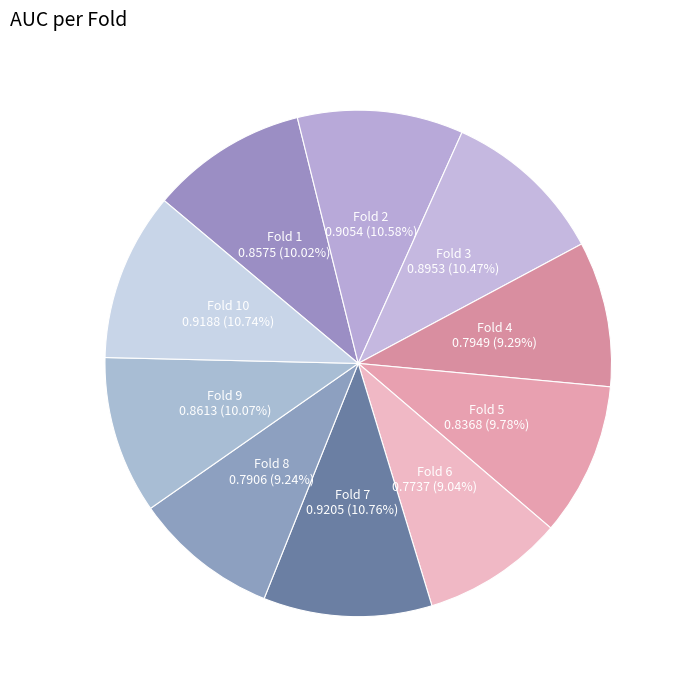

How many slices are in this pie chart?

10